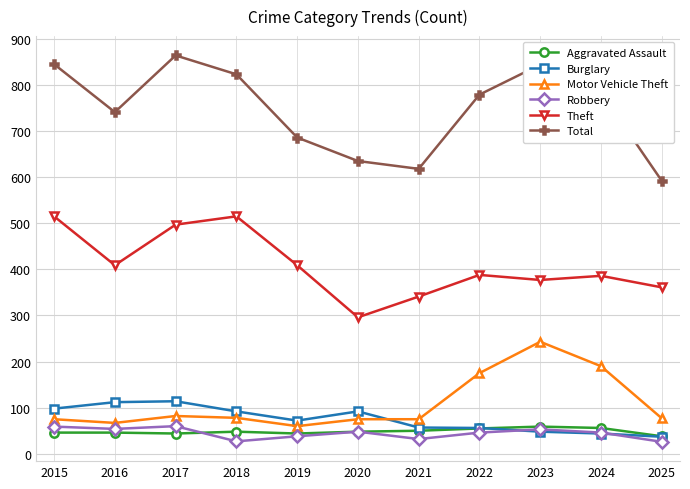

Is the value of Theft at 2016 greater than the value of Total at 2022?

No